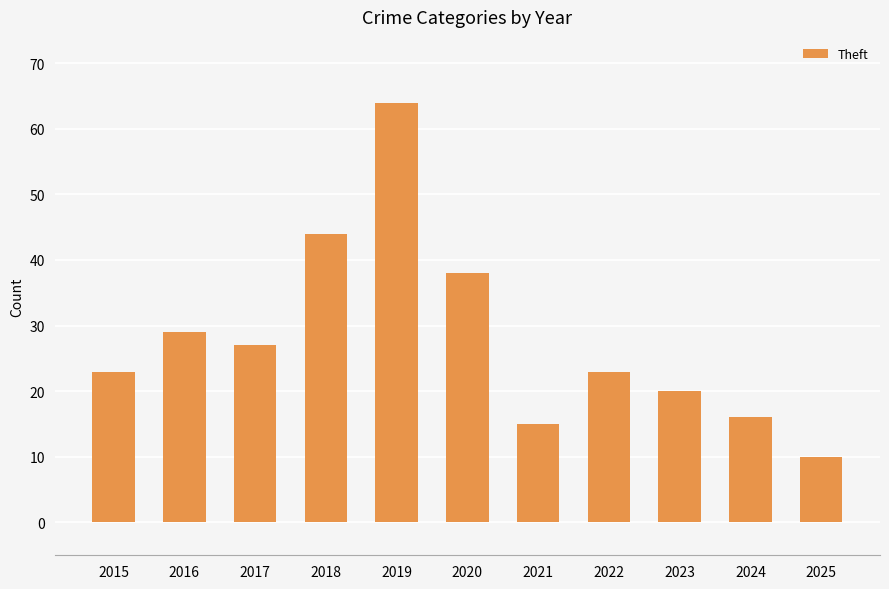

Reading left to right, extract all data points from this chart.

2015=23	2016=29	2017=27	2018=44	2019=64	2020=38	2021=15	2022=23	2023=20	2024=16	2025=10